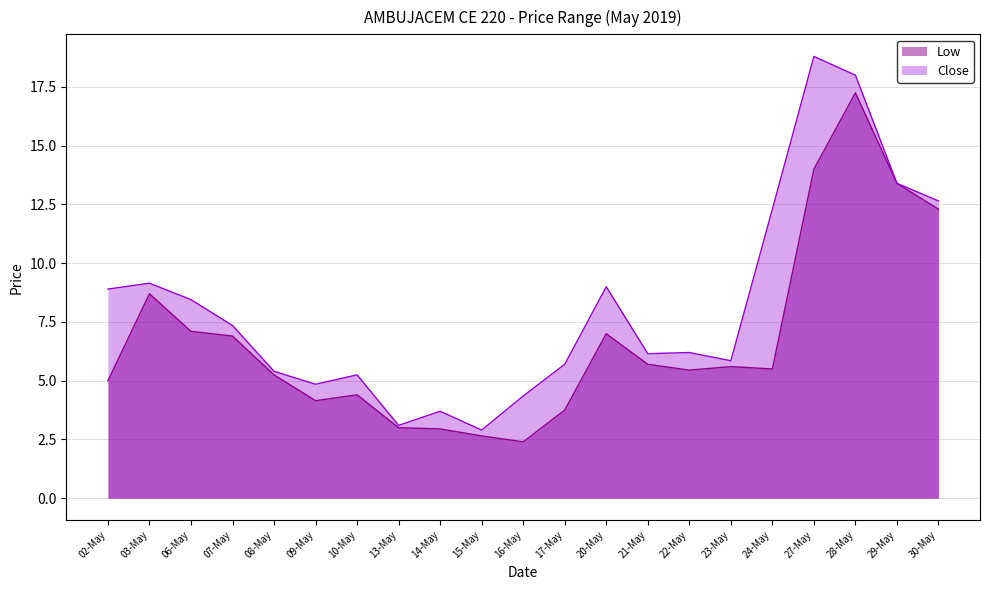

What is the label of the 11th point from the left?

16-May